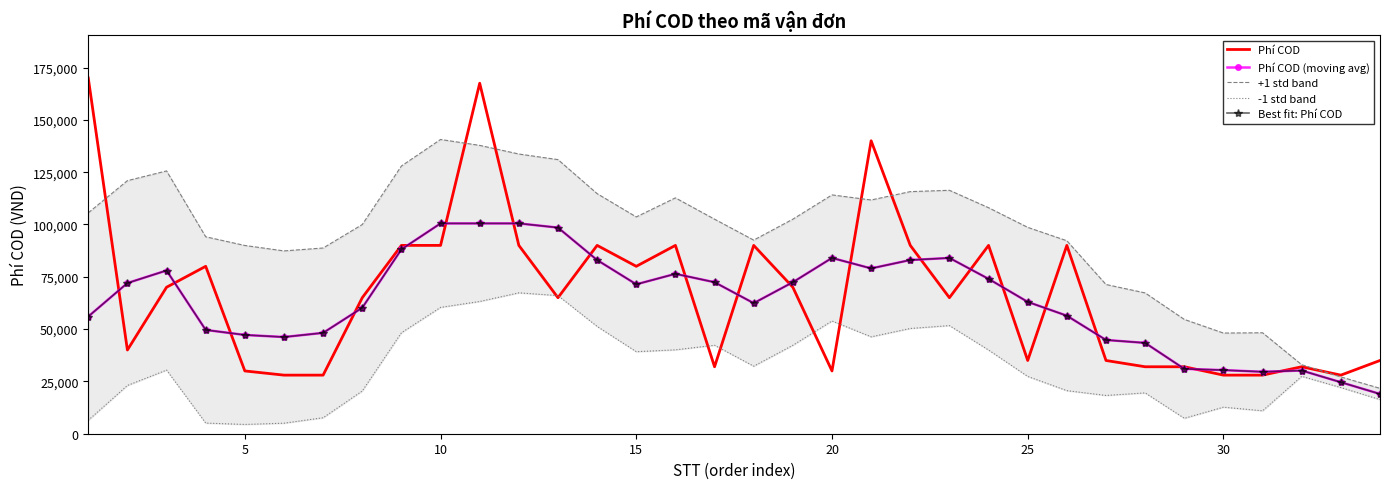

True or false: +1 std band and Phí COD (moving avg) cross at least once.

False